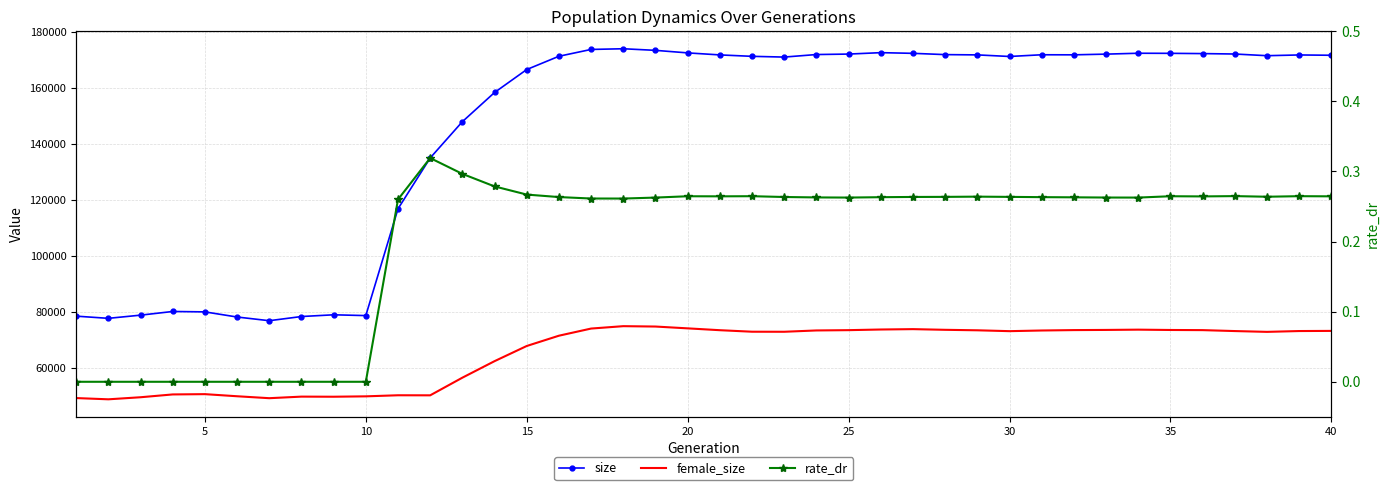

True or false: female_size and size intersect in this chart.

False